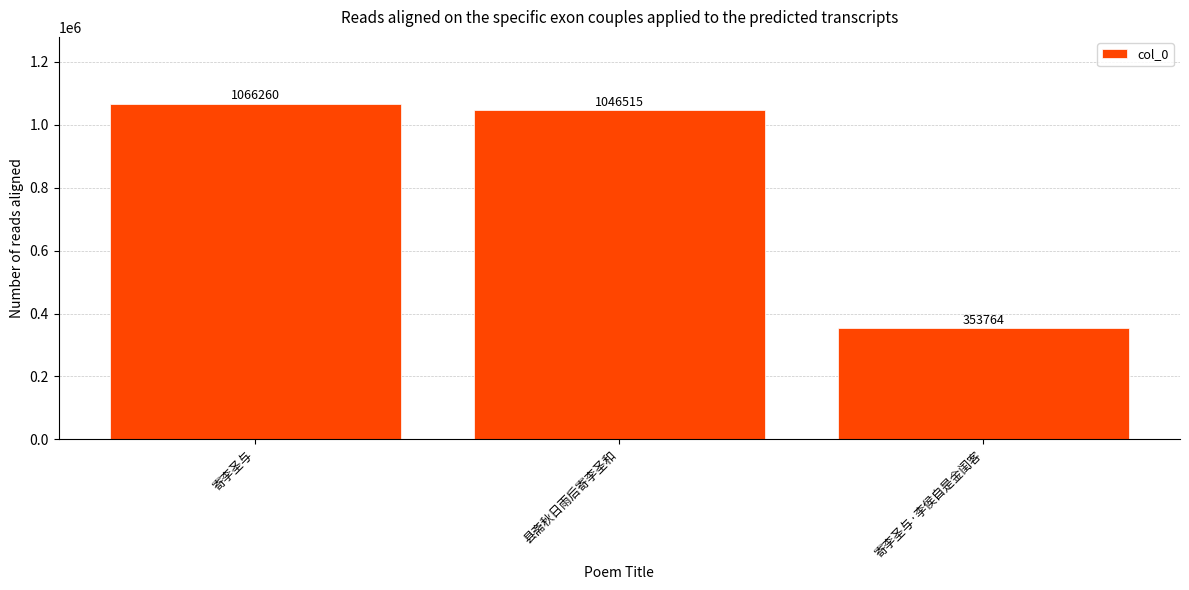

What is the label of the 2nd bar from the right?

县斋秋日雨后寄李圣和